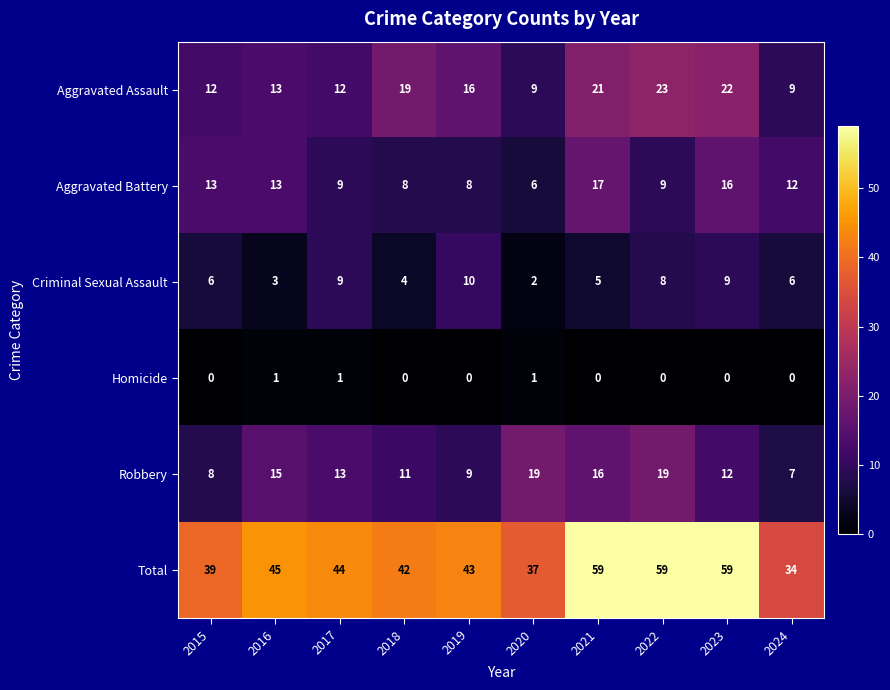

What is the difference between the maximum and minimum values in the Aggravated Assault series?

14